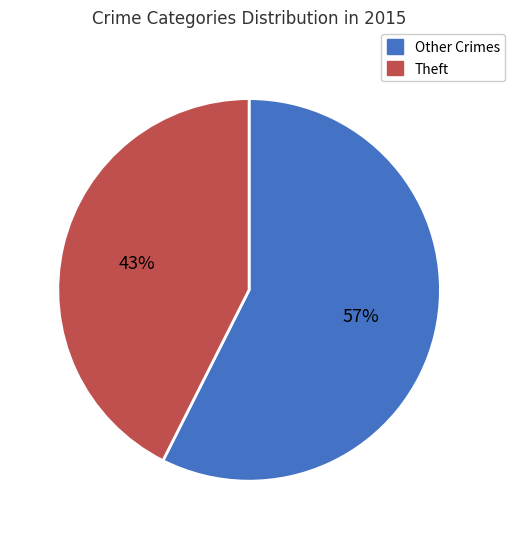

Count the number of slices in the pie.

2